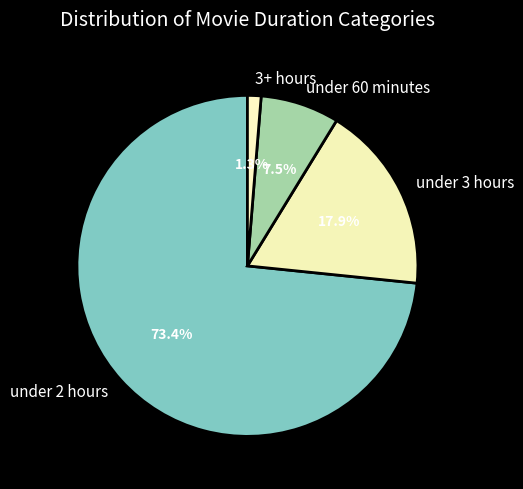

The under 2 hours slice represents 73% of the pie. True or false?

True